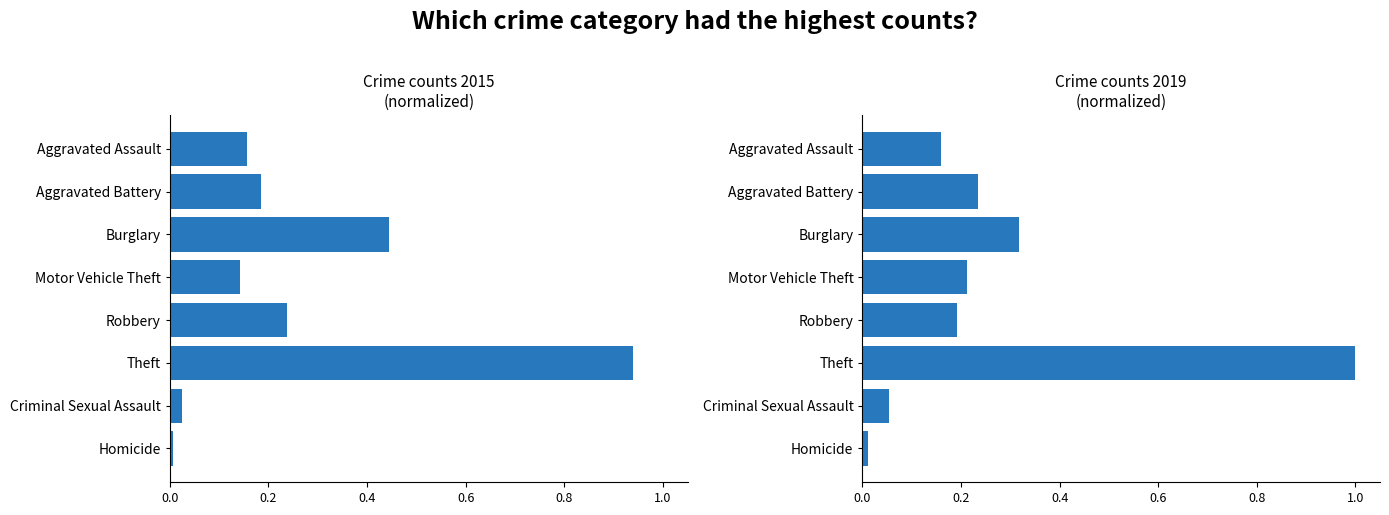

List the series in order of their overall mean, highest first.

2019, 2015